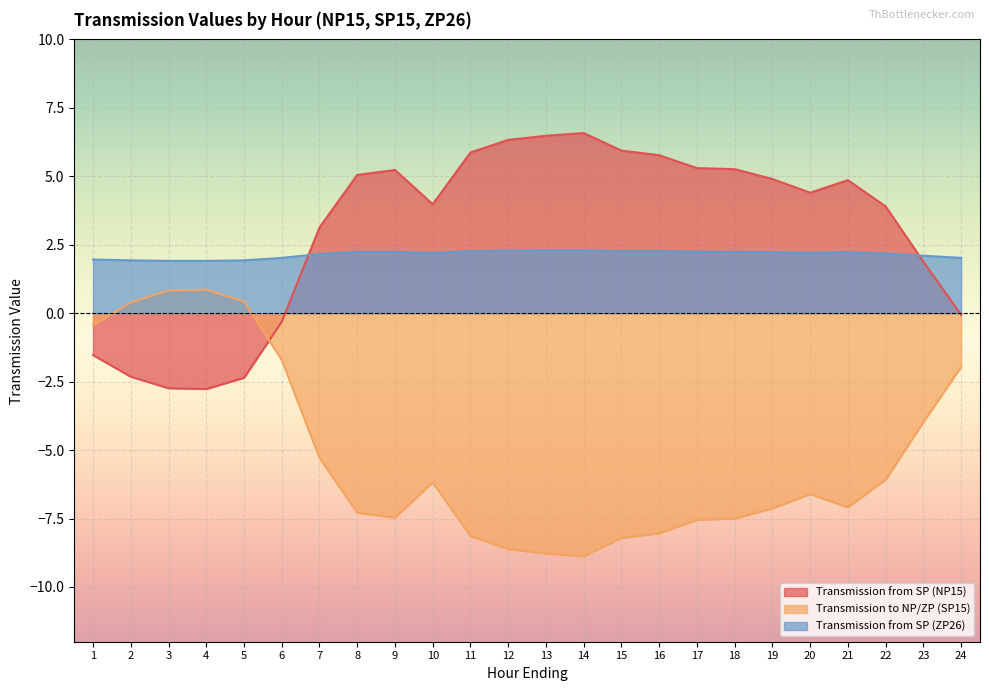

What is the average value of the Transmission from SP (ZP26) series?

2.2